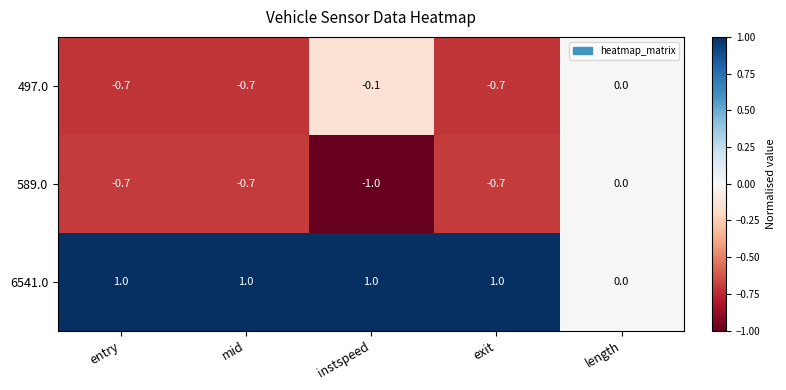

At which category is the sum across all series the highest?

length